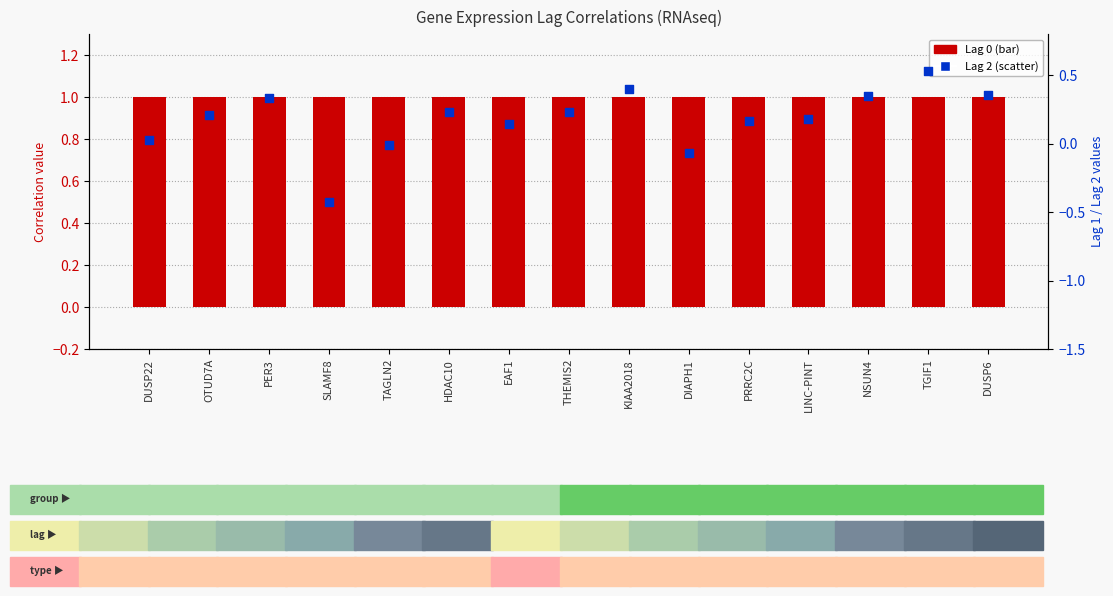

Which series reaches the minimum Y coordinate?

Lag 2